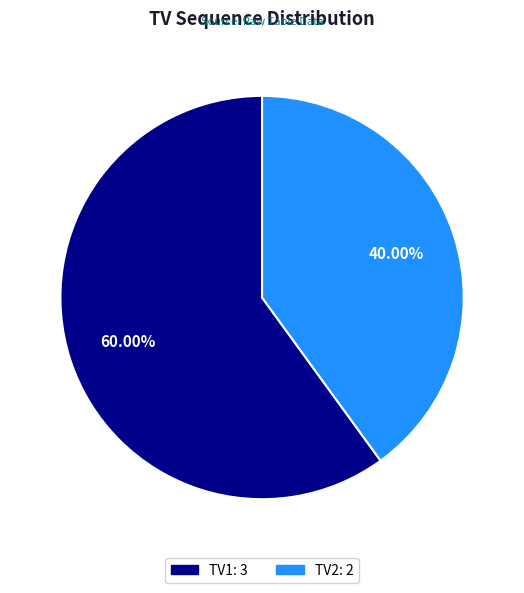

Is it true that TV1 is 48% of the pie?

False